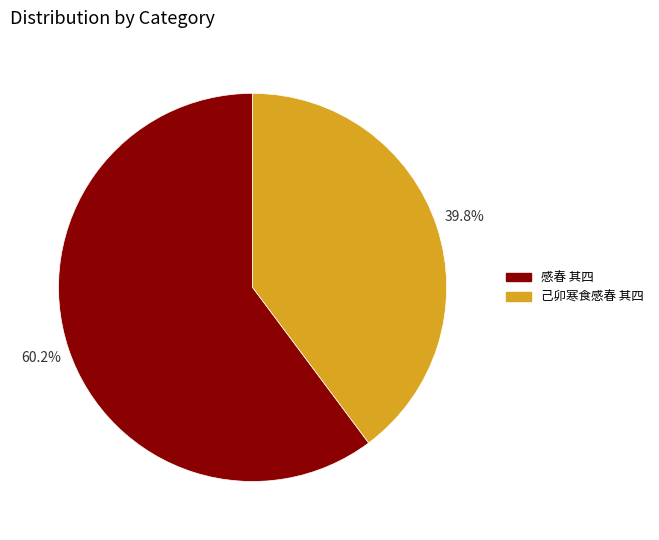

Between 己卯寒食感春 其四 and 感春 其四, which is larger?

感春 其四